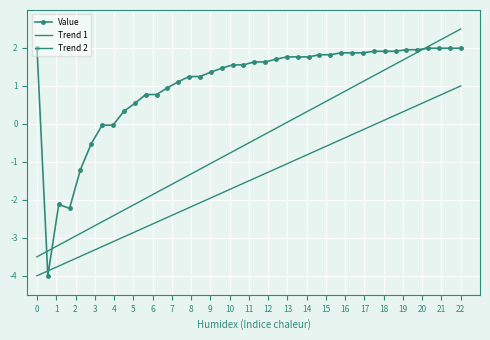

What is the lowest value of the Value series?

-4.0